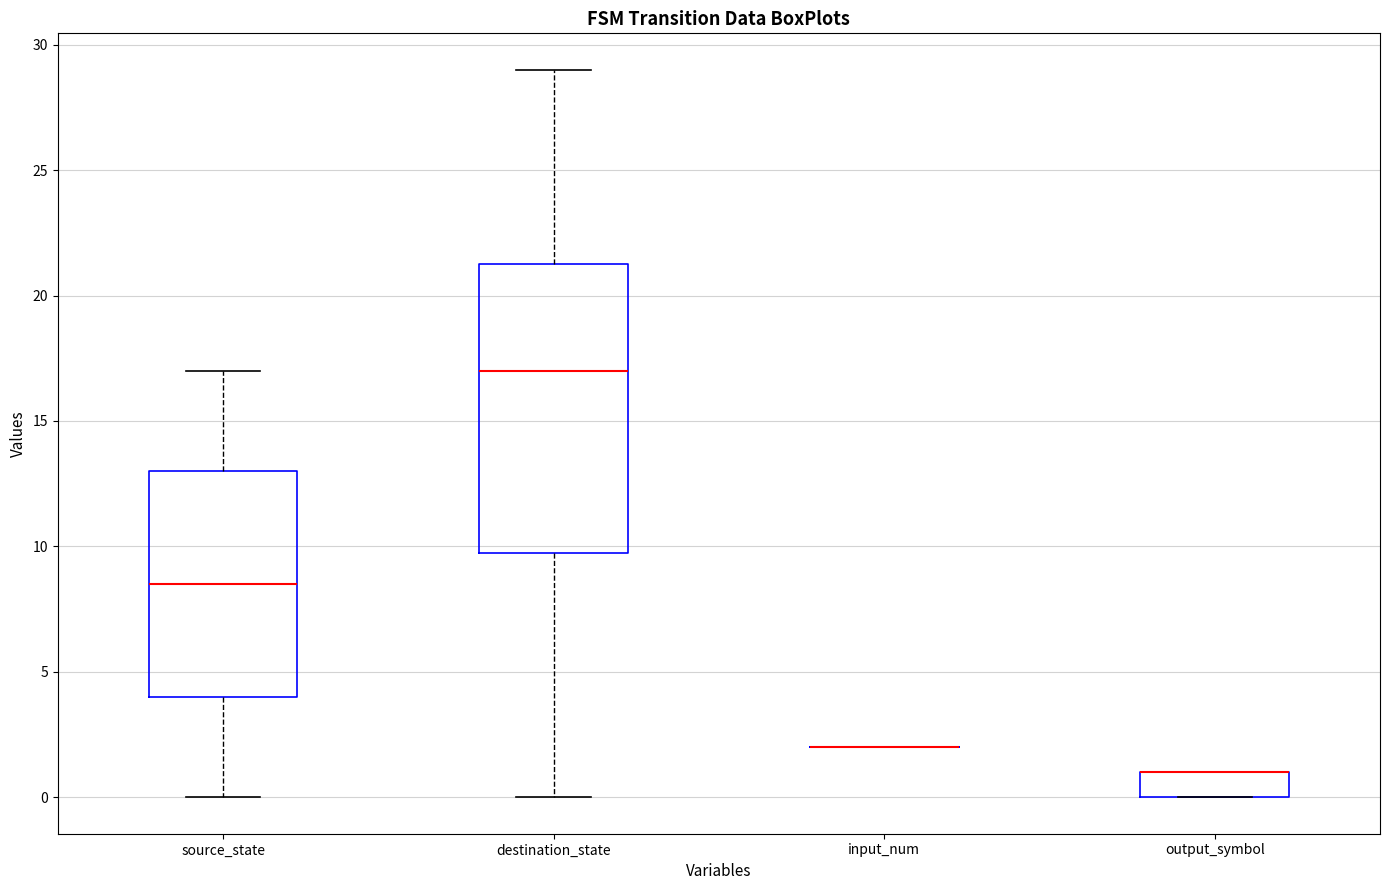

Which box is the tallest, from its lower edge to its upper edge?

destination_state